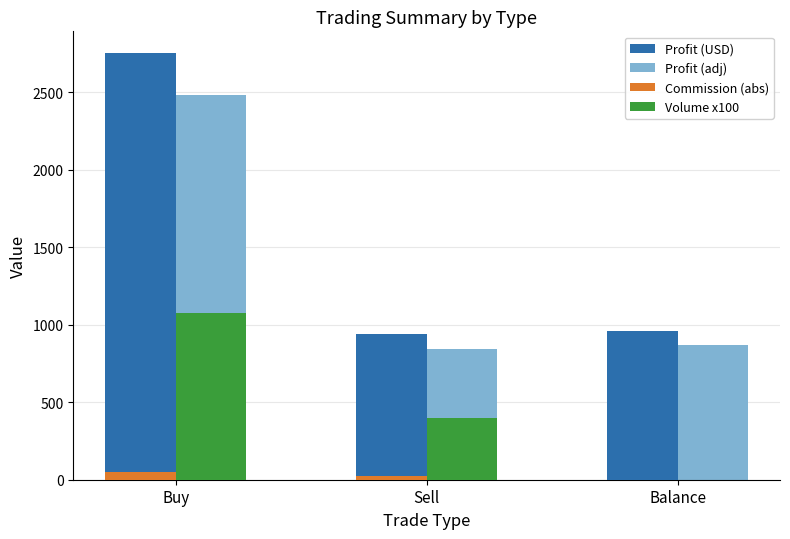

What is the difference between the Commission (abs) values at Sell and Balance?

22.2